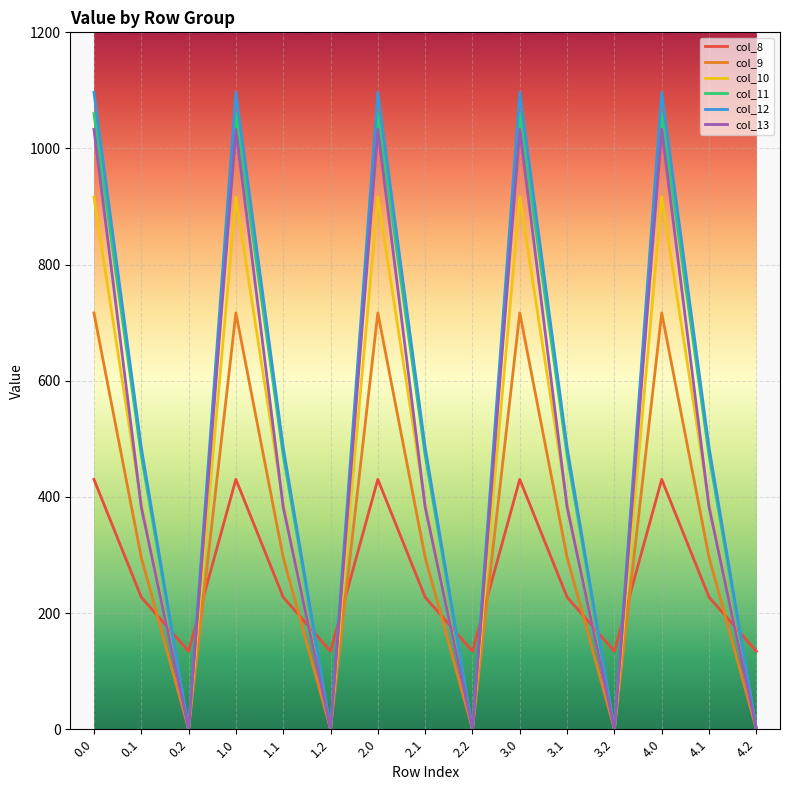

In col_12, how many points are lower than both neighbors (excluding endpoints)?

4